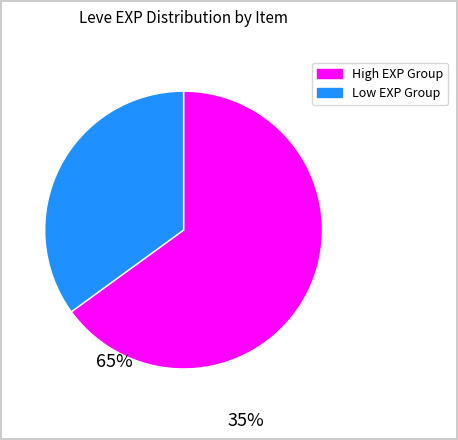

Is there a majority slice in this chart?

Yes